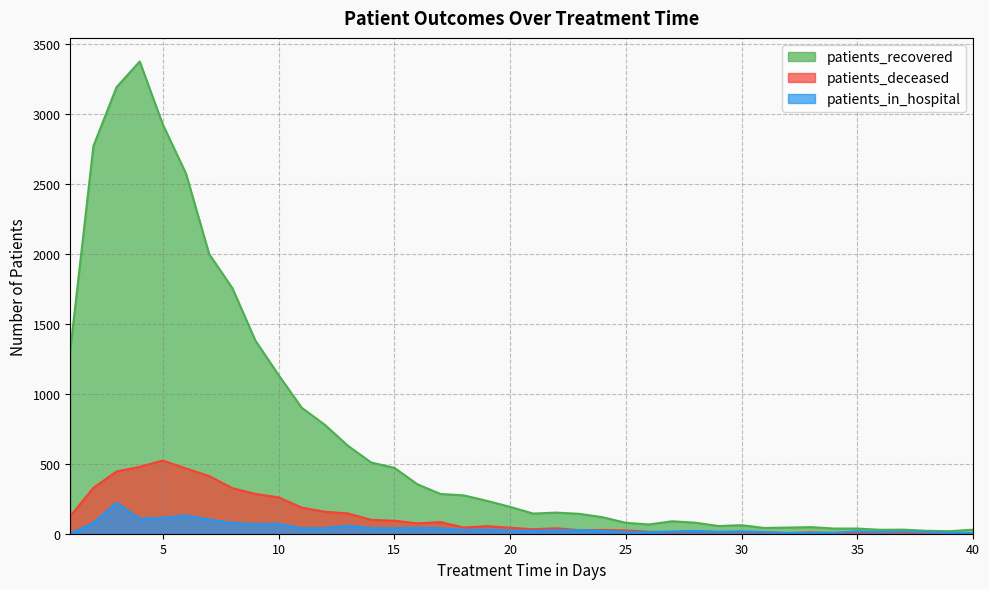

At how many categories does at least one series exceed 1720?

7